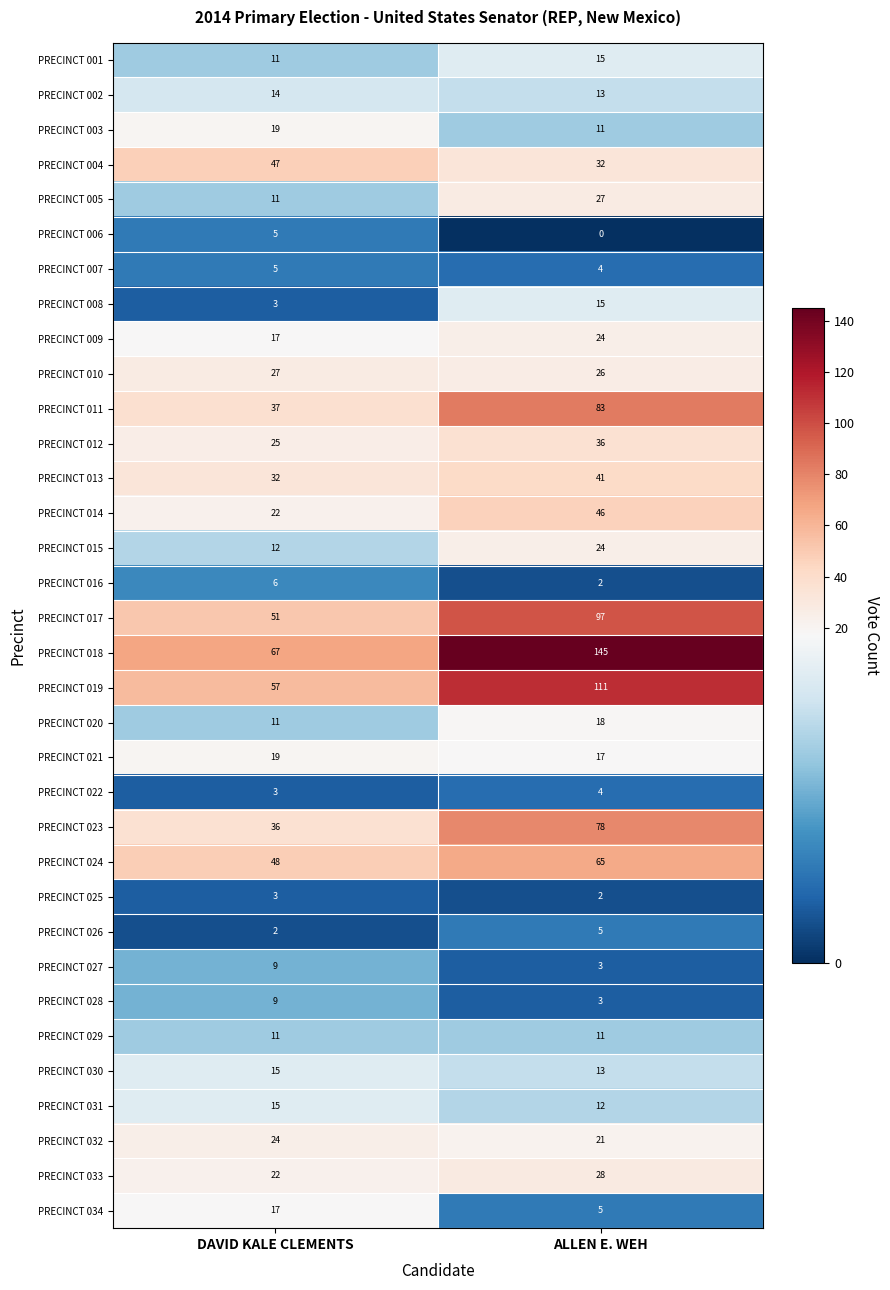

What is the difference between the highest and lowest values at DAVID KALE CLEMENTS?

65